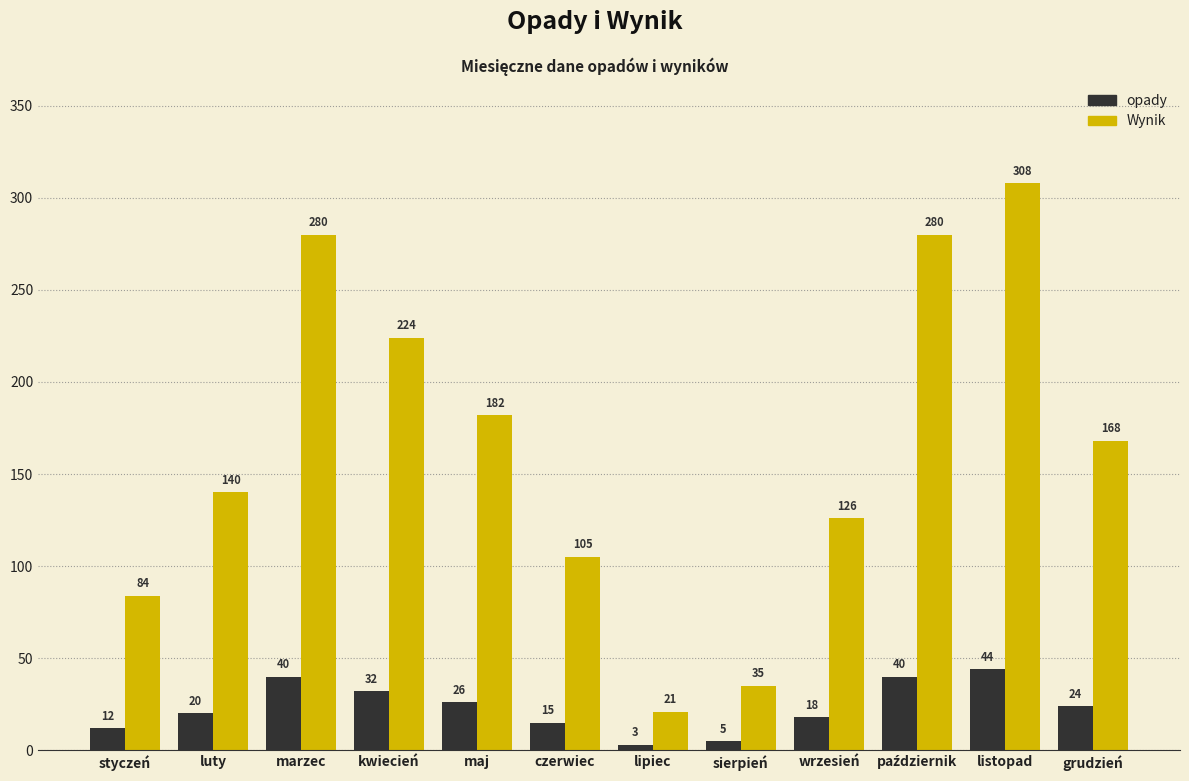

Which series has the largest total across all categories?

Wynik